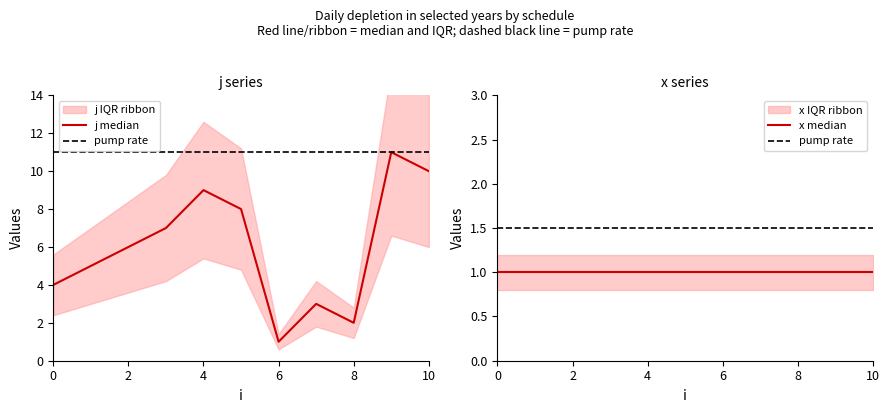

How many values are between 3 and 9?

7